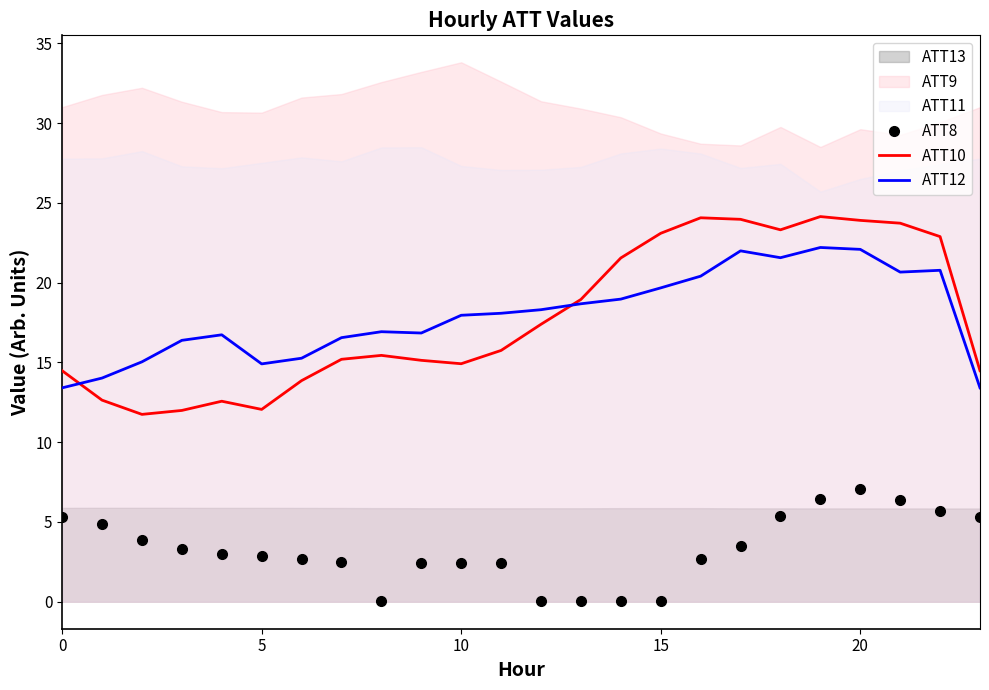

What is the label of the 16th point from the left?

15